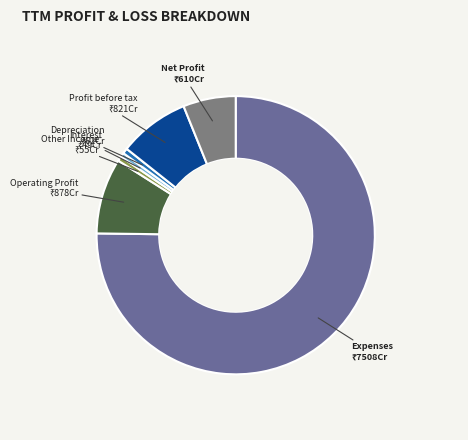

Combined, do Expenses and Operating Profit account for over 50%?

Yes